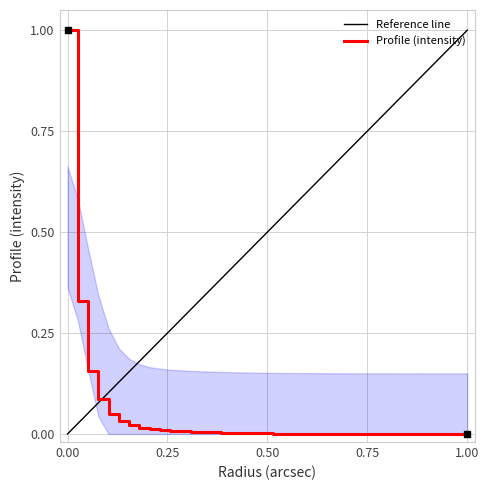

What is the sum of all values?

1.8